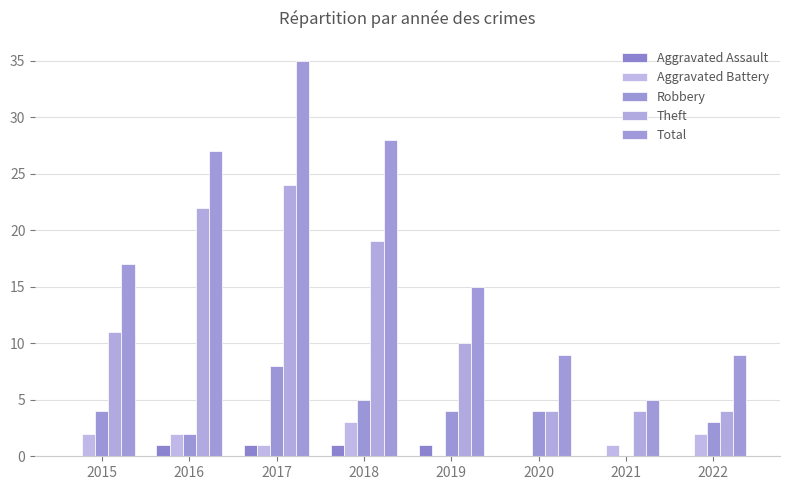

What value does the Aggravated Assault series have at 2016?

1